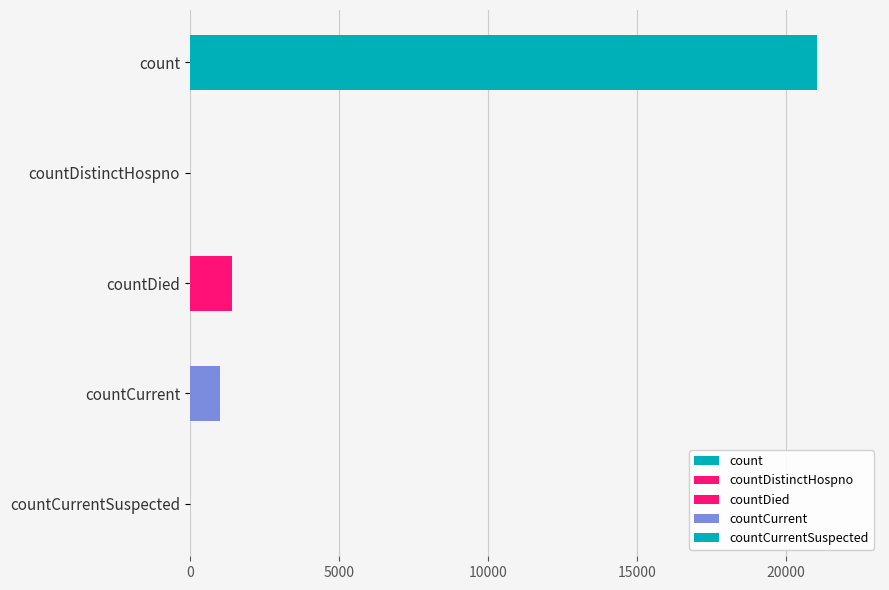

What is the change in value from count to countCurrent?

-20044